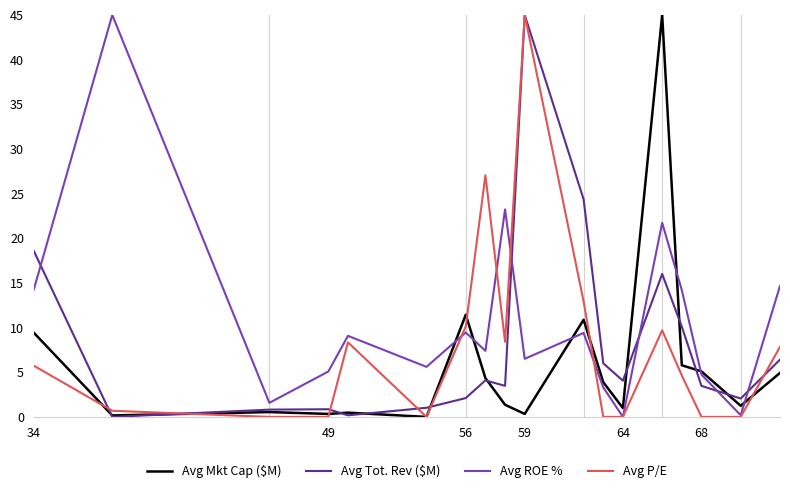

Which series has the largest total across all categories?

Avg ROE %